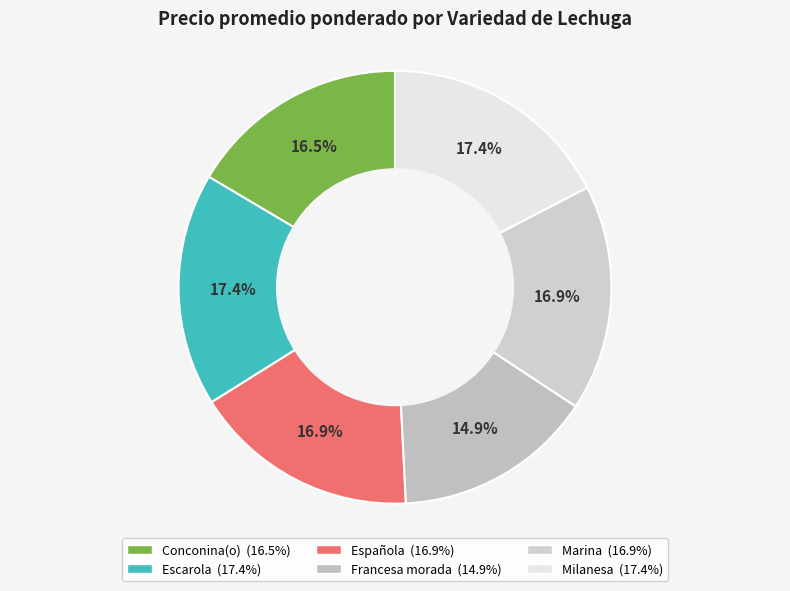

Rank the categories by value from highest to lowest.

Escarola, Milanesa, Española, Marina, Conconina(o), Francesa morada